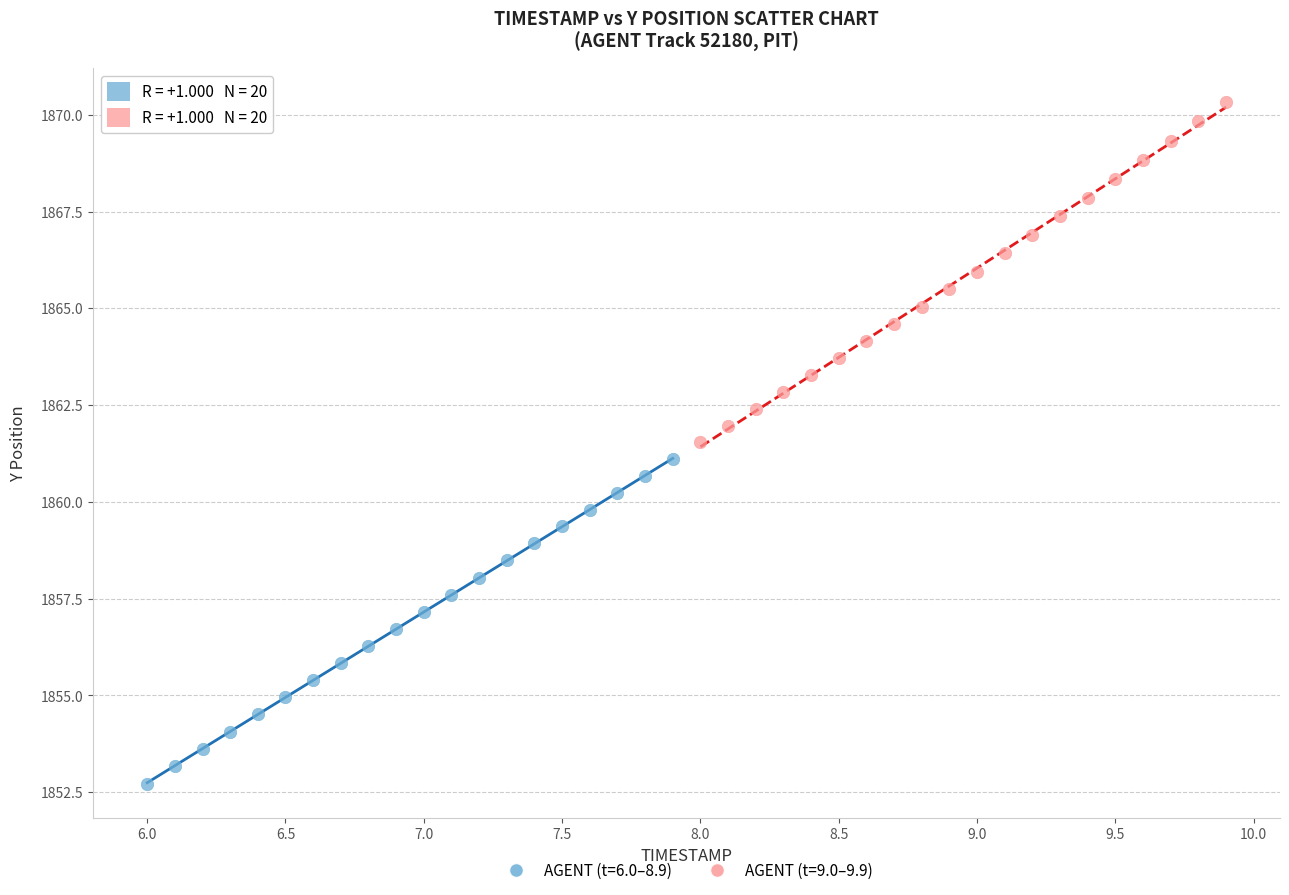

Which series contains the lowest Y value?

AGENT (t=6.0–8.9)